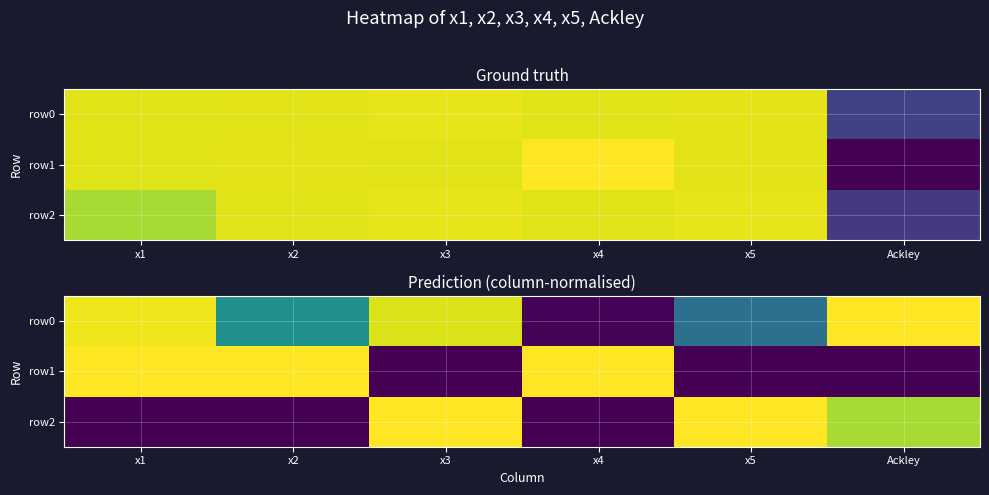

How many positive values does the row2 series have?

3